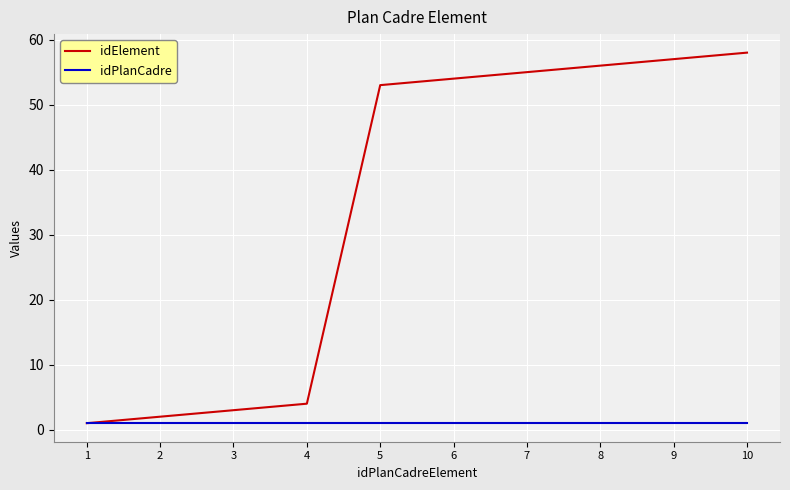

Is the value of idPlanCadre at 7 greater than the value of idElement at 10?

No